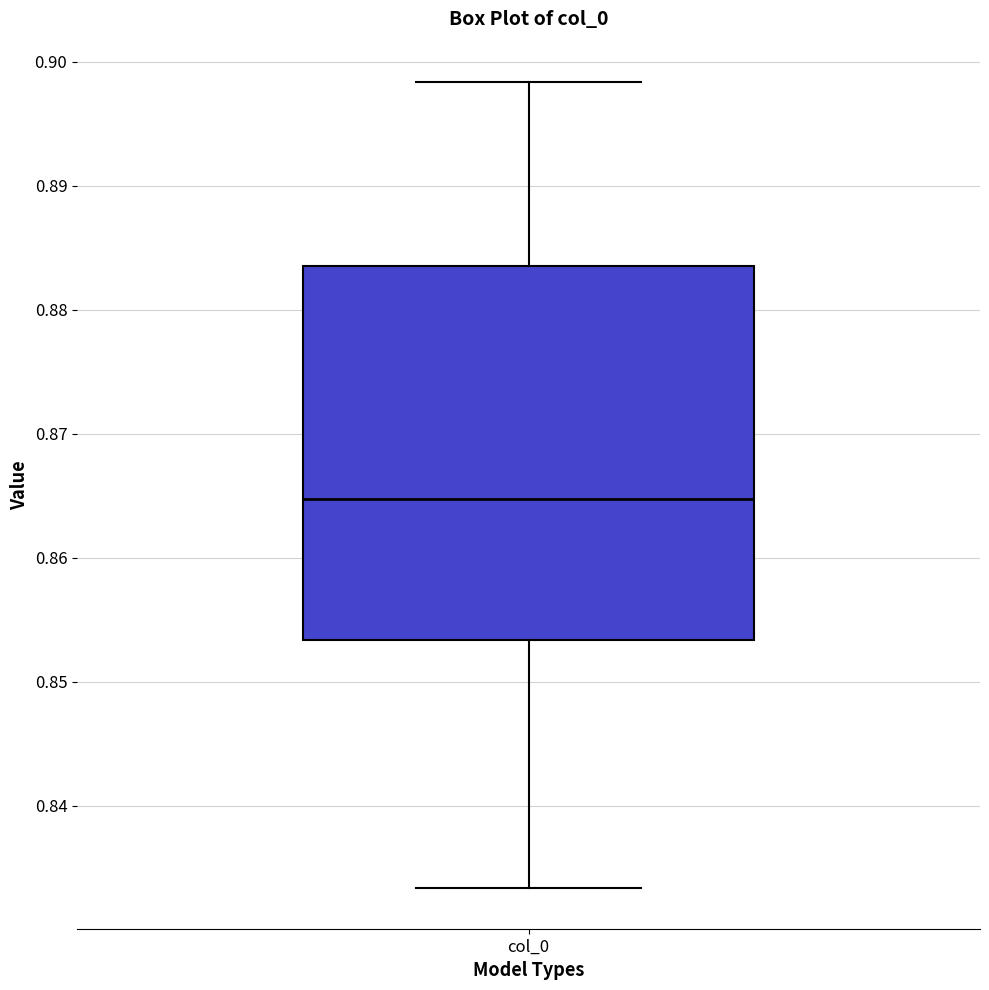

Read this box plot against the y-axis: the position of the median line, the range covered by the box, and the ends of both whiskers. The values are not printed on the chart, so give them approximately, as read against the axis.

median 0.865, box 0.853 to 0.884, whiskers 0.833 to 0.898